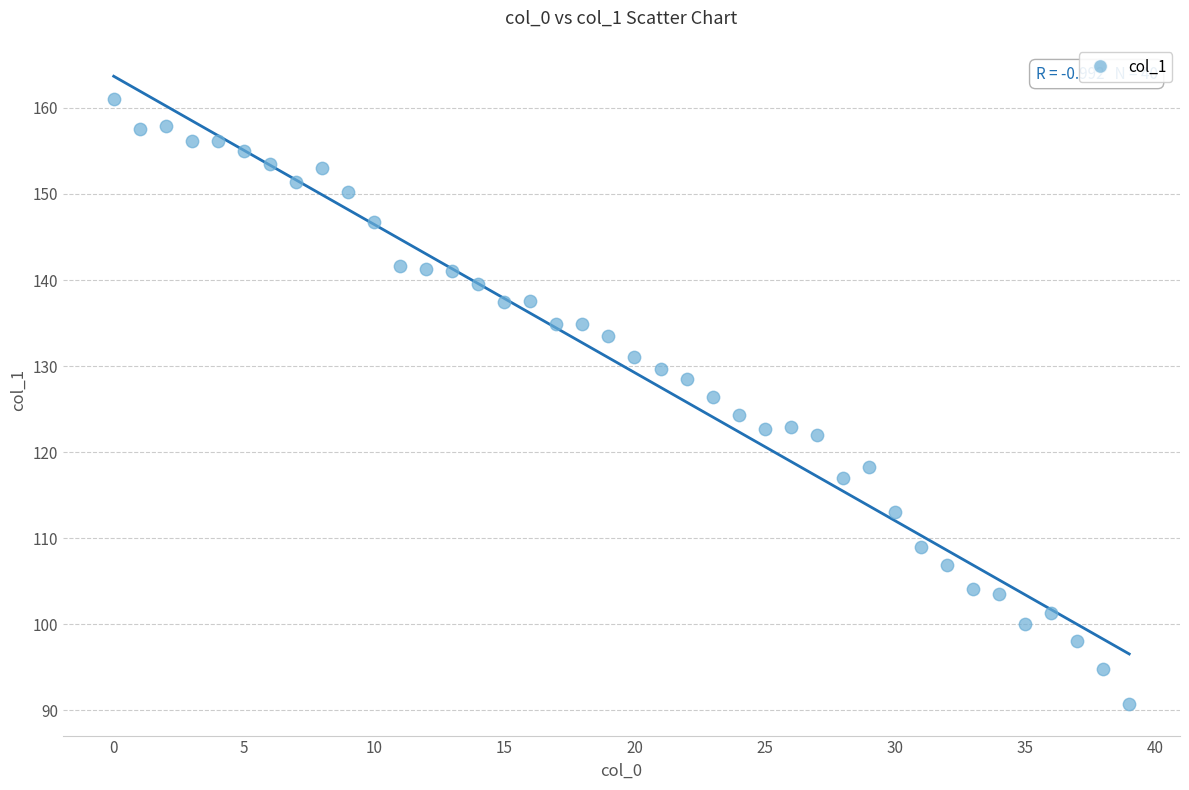

What is the range of Y values (max minus min)?

70.3